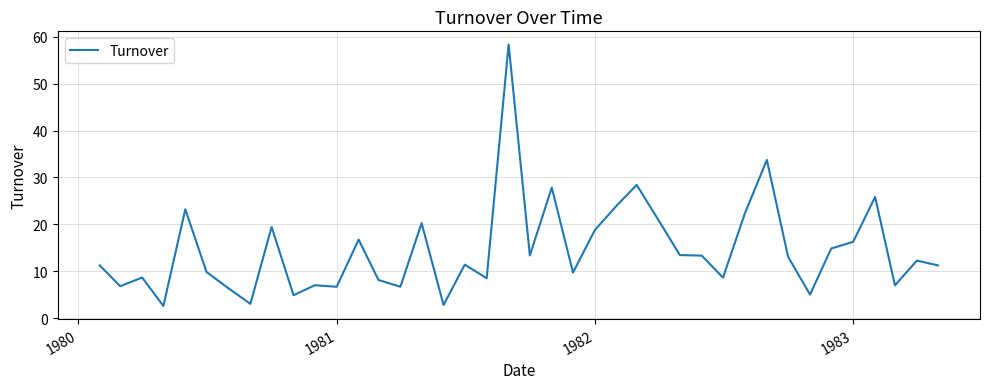

What is the minimum value shown in the chart?

2.6